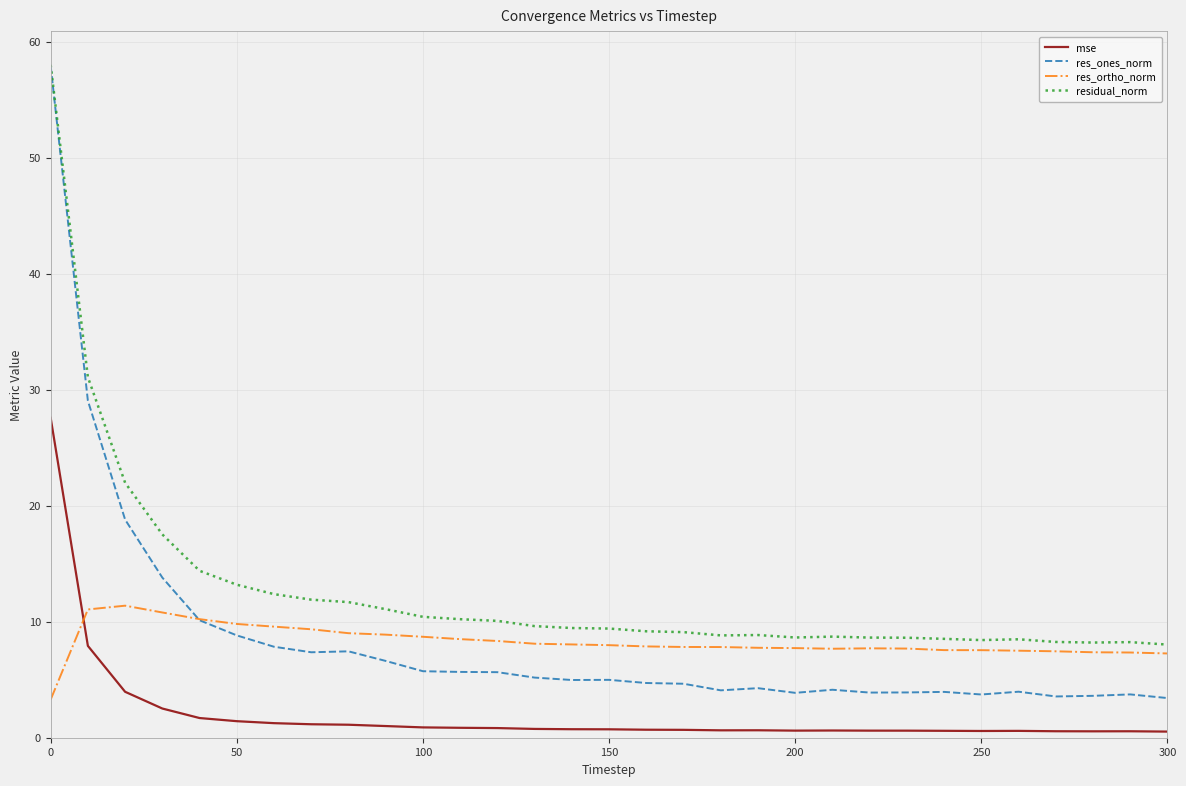

Which series has the largest range (max minus min)?

res_ones_norm